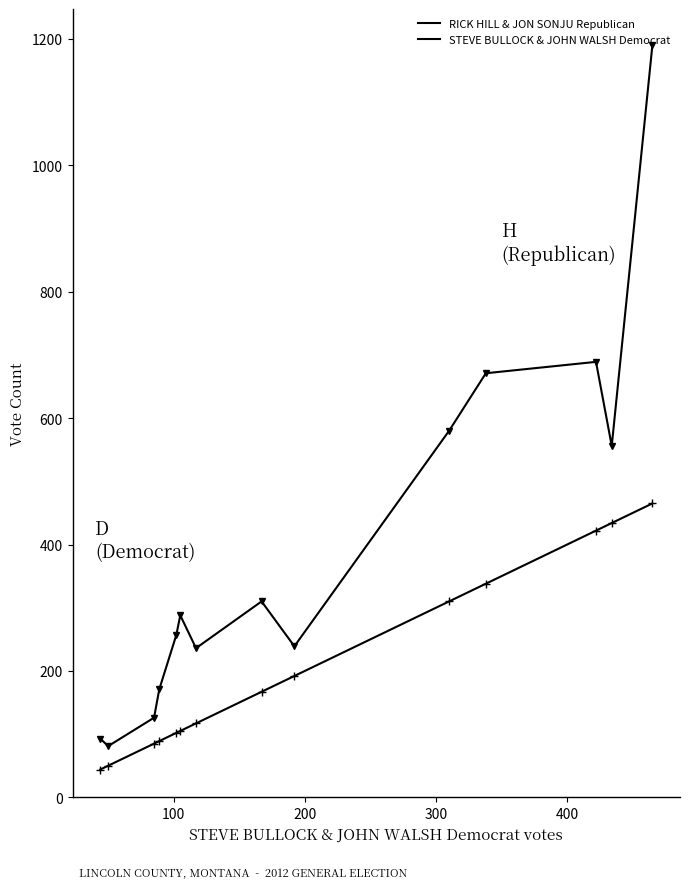

What is the difference between the maximum and minimum values in the RICK HILL & JON SONJU Republican series?

1109